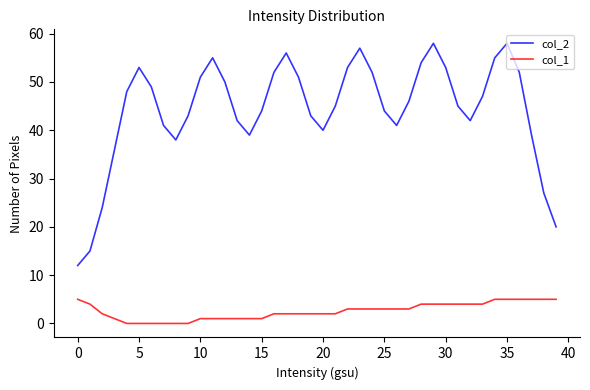

True or false: col_2 and col_1 intersect in this chart.

False